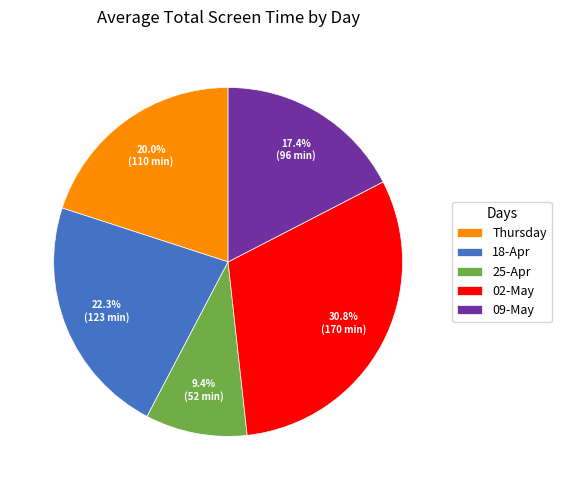

True or false: 02-May accounts for 37% of the total.

False